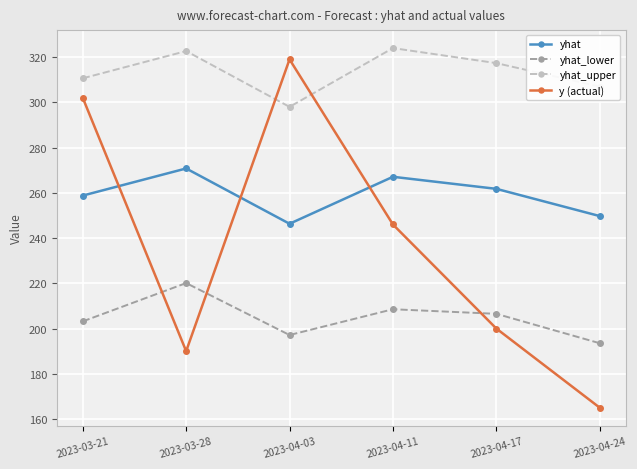

The value of yhat_lower at 2023-04-24 is 121.3. True or false?

False